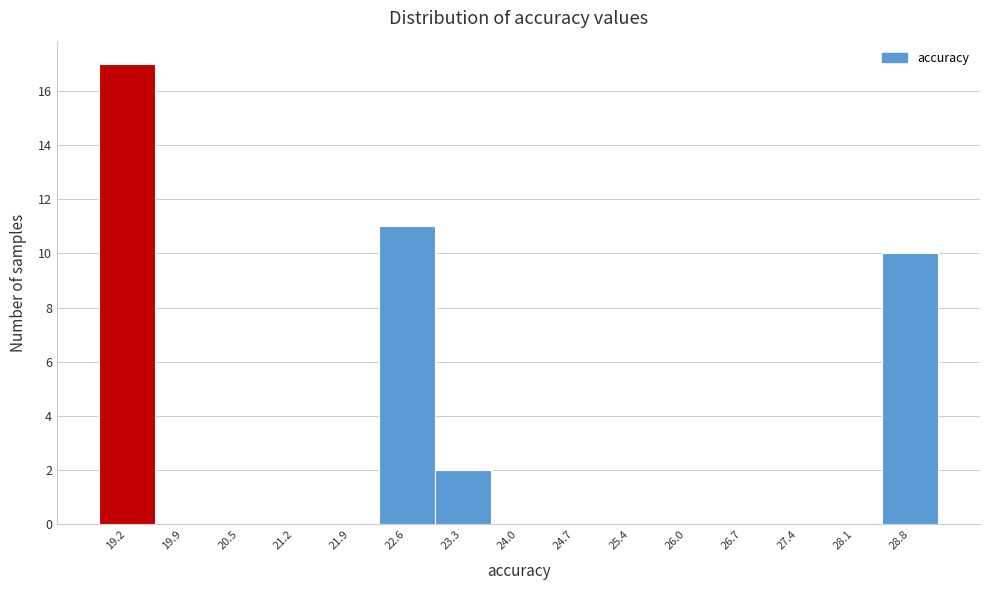

Reading left to right, transcribe this chart: for each bar, give the range it covers on the x-axis and its height. Neither the bar edges nor the heights are printed on the chart, so give them approximately, as read against the axes.

18.8 to 19.5: 17
19.5 to 20.2: 0
20.2 to 20.9: 0
20.9 to 21.6: 0
21.6 to 22.3: 0
22.3 to 23.0: 11
23.0 to 23.6: 2
23.6 to 24.3: 0
24.3 to 25.0: 0
25.0 to 25.7: 0
25.7 to 26.4: 0
26.4 to 27.1: 0
27.1 to 27.8: 0
27.8 to 28.5: 0
28.5 to 29.1: 10